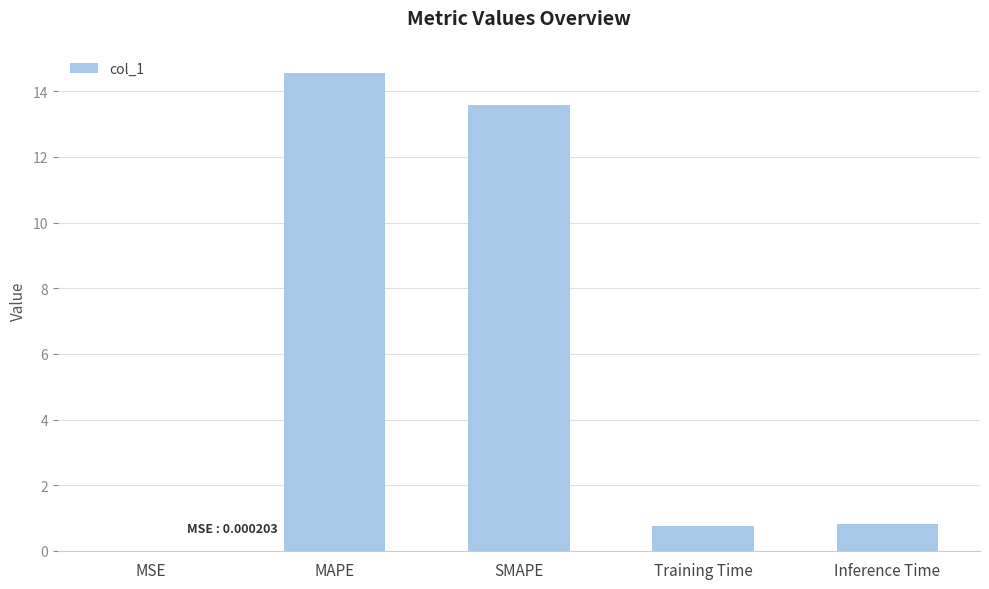

What is the sum of all values?

29.7